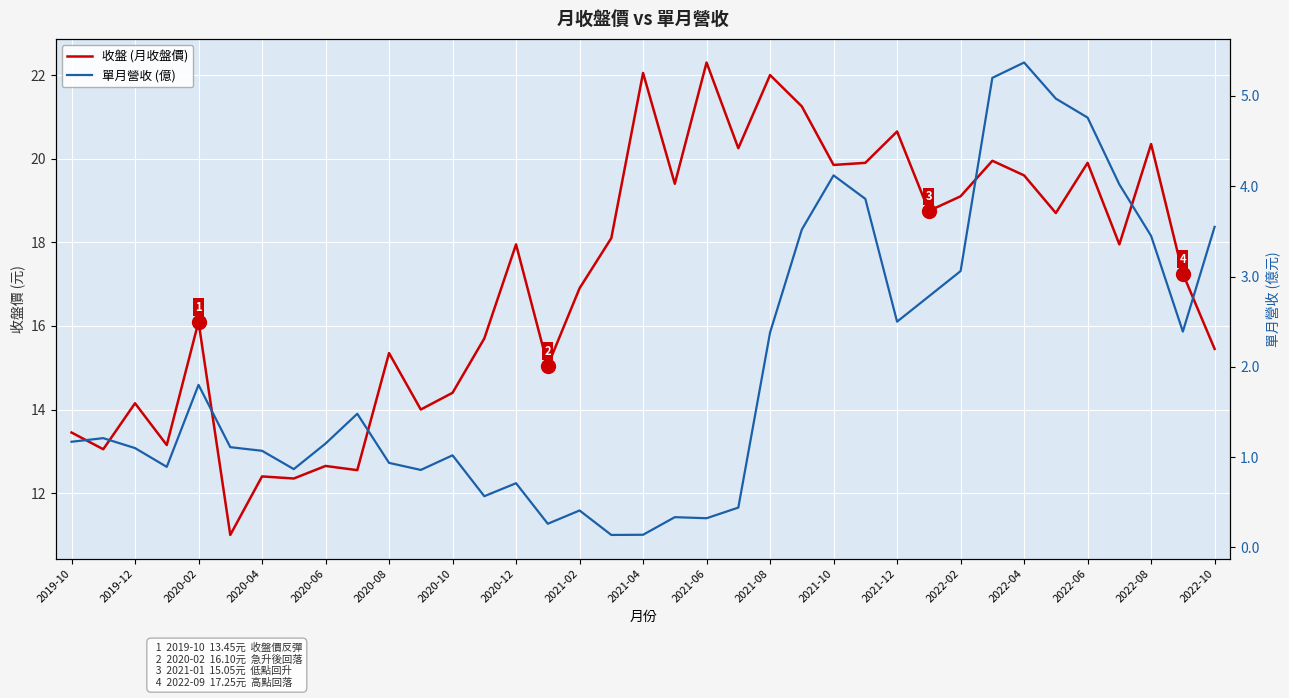

What is the smallest value displayed?

0.1